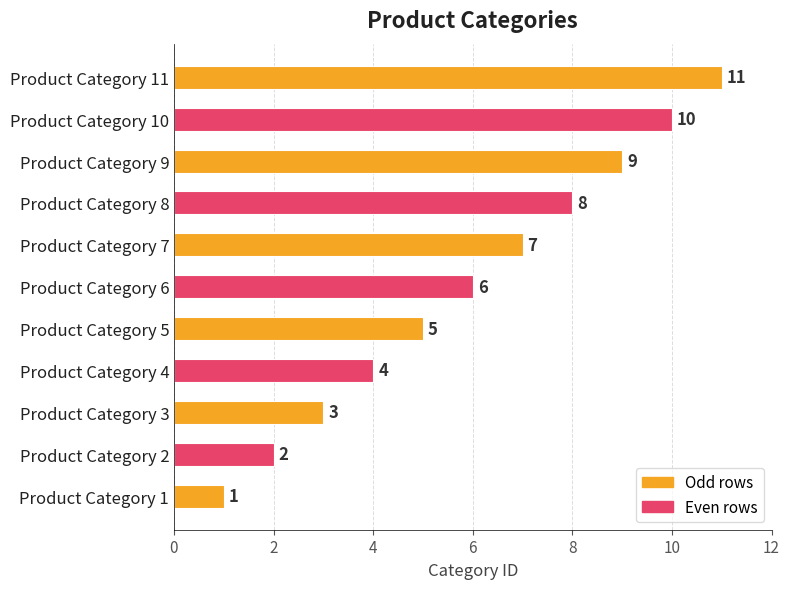

What is the change in value from Product Category 1 to Product Category 3?

+2